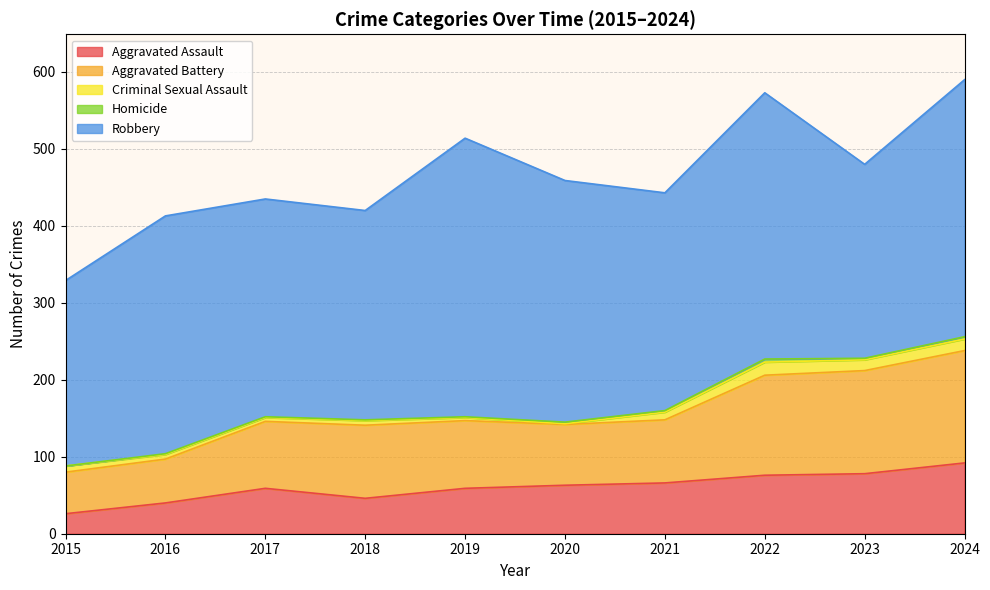

At which category does Aggravated Battery reach its first local valley?

2020